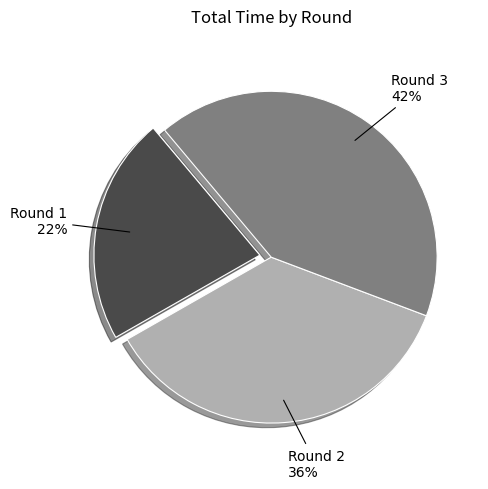

How many segments does this pie chart have?

3